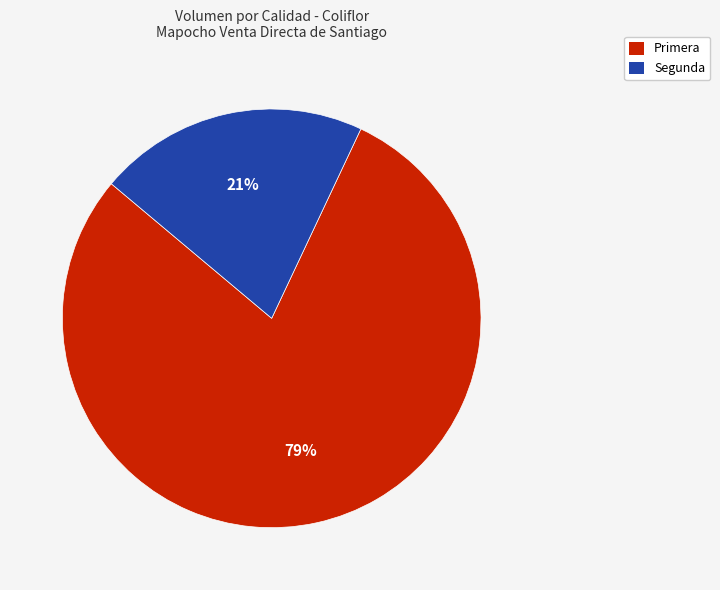

Which category has the biggest portion of the pie?

Primera